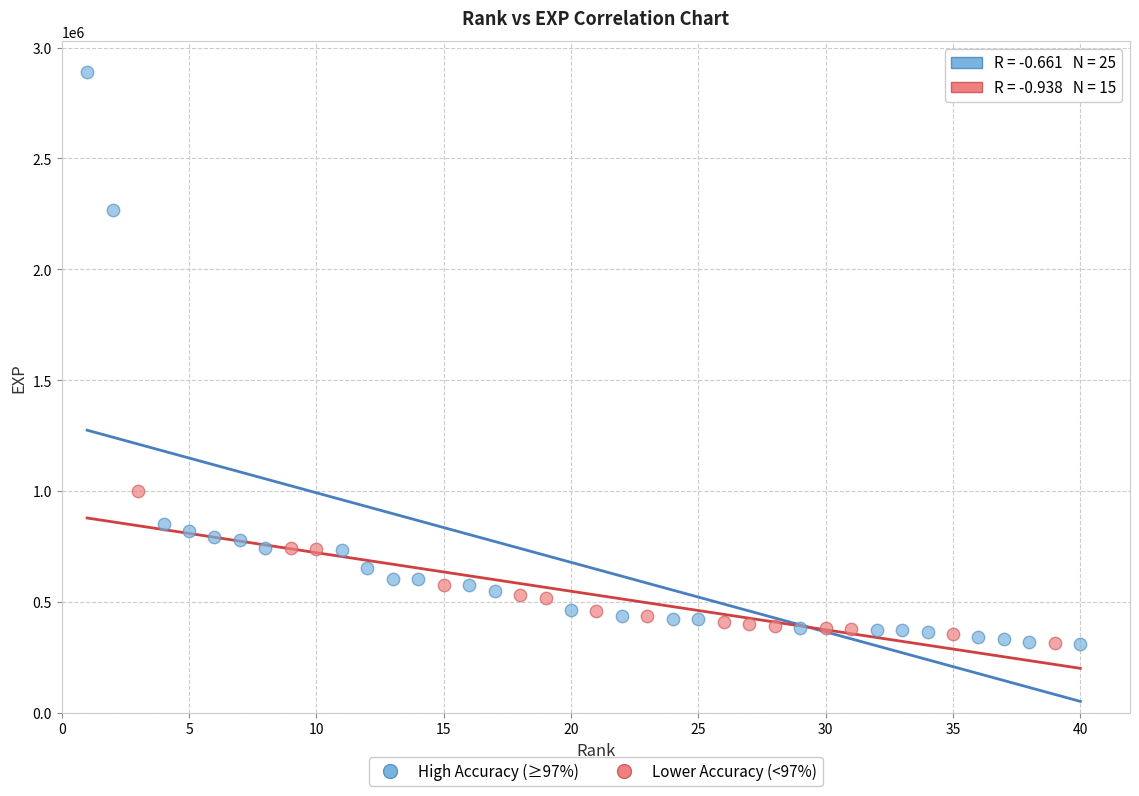

What are all the series names shown in the legend?

High Accuracy (≥97%), Lower Accuracy (<97%)